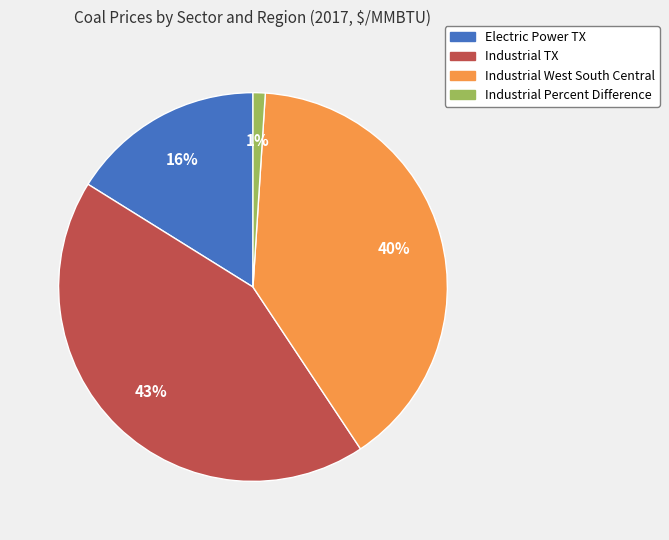

How many slices are in this pie chart?

4